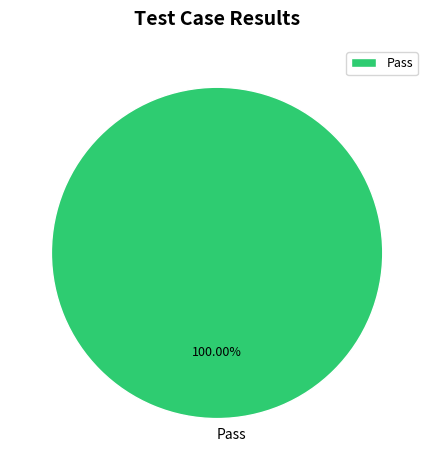

Rank the categories by value from lowest to highest.

Pass